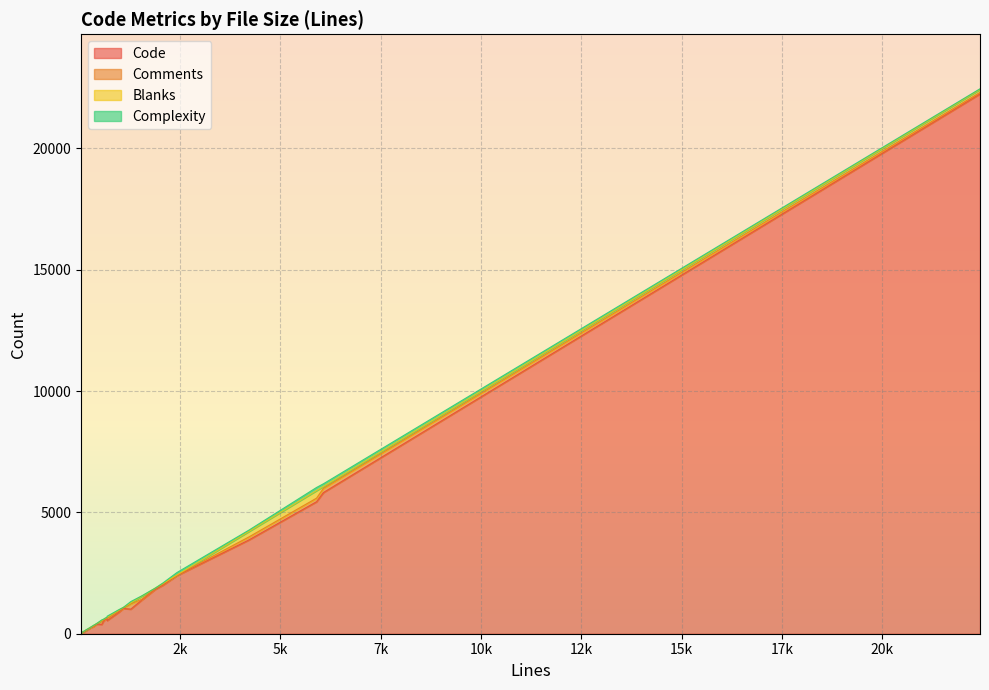

Is the value of Complexity at 681 greater than the value of Code at 1542?

No